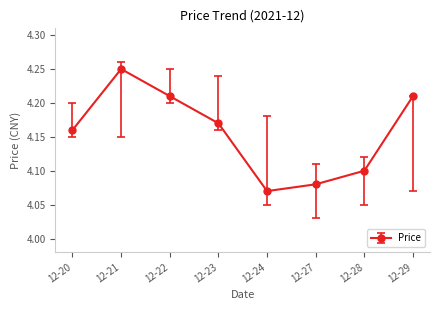

Between 12-28 and 12-23, which is larger?

12-23